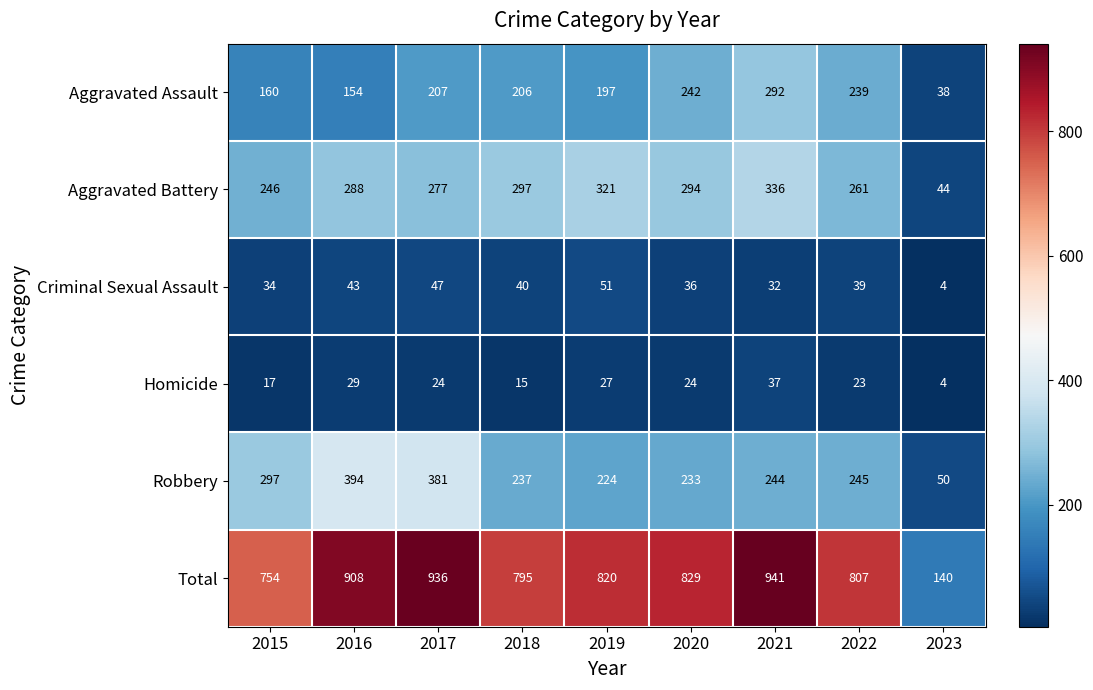

Which series changed the most between 2016 and 2018?

Robbery